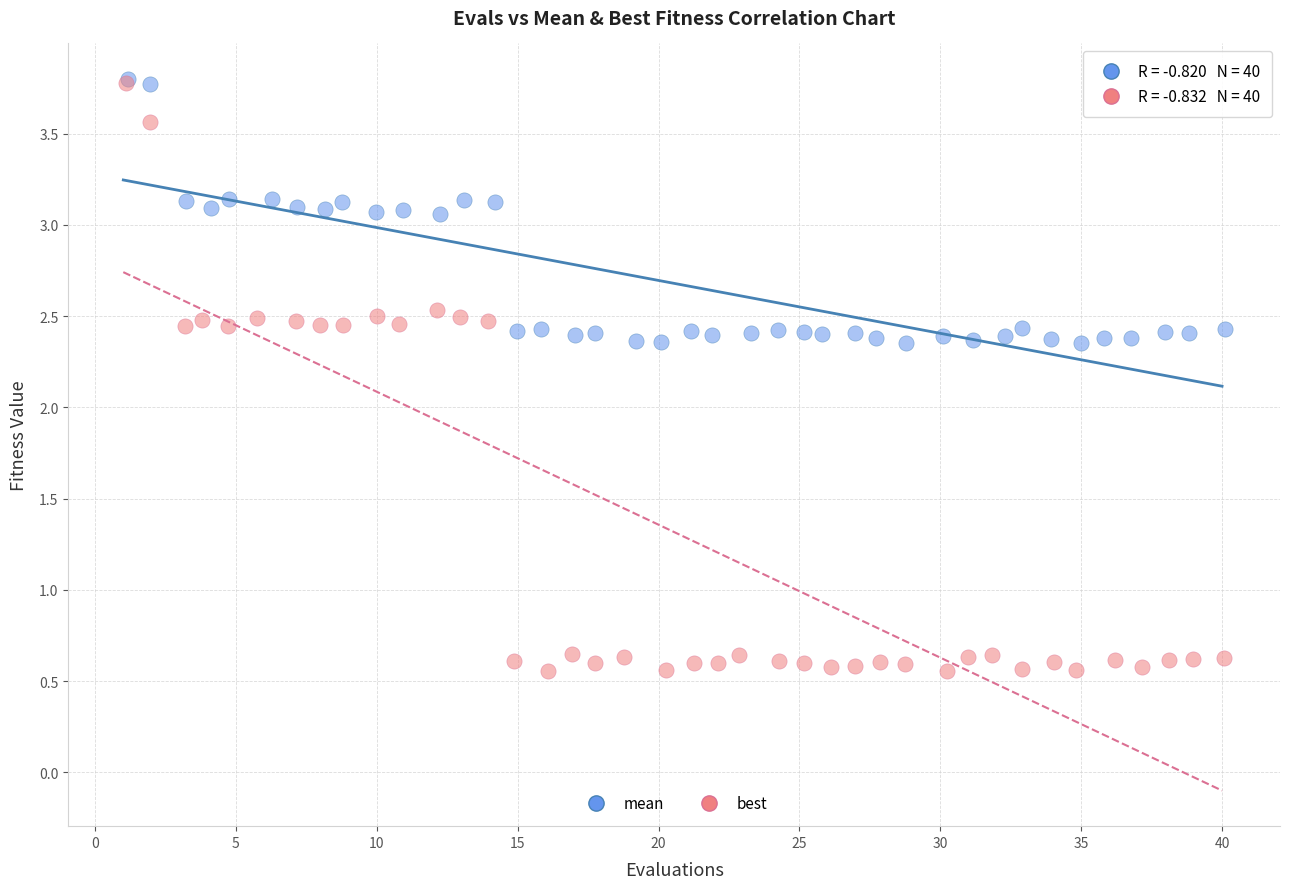

Which series contains the lowest Y value?

best